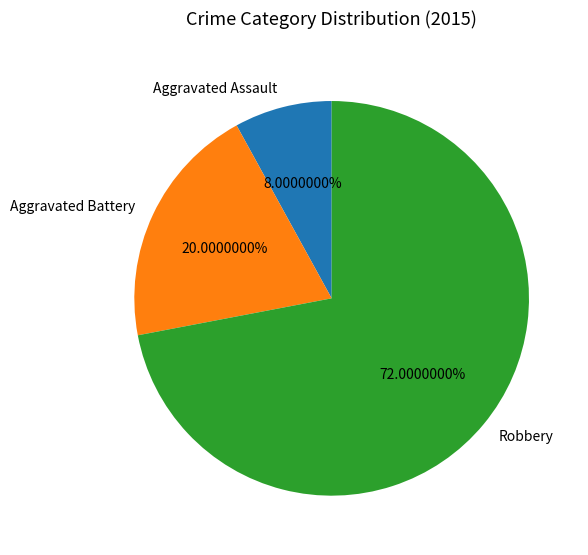

Is the sum of Aggravated Assault and Robbery greater than half?

Yes